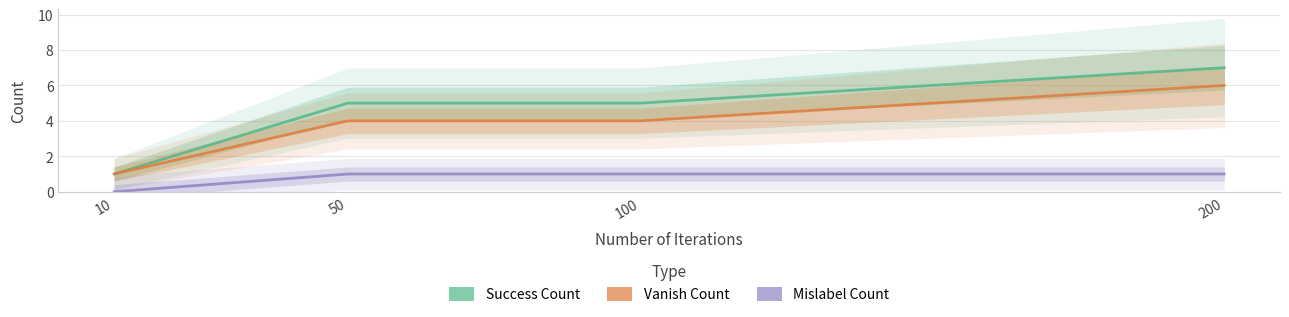

Which series has the largest total across all categories?

Success Count